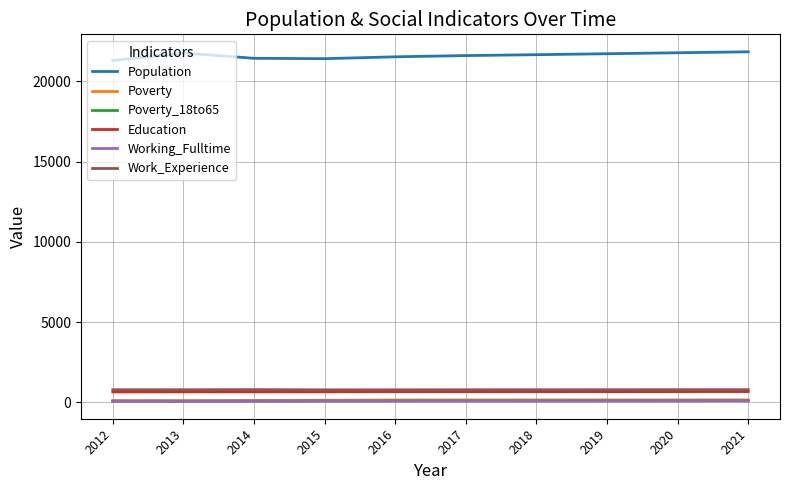

Which series has the largest total across all categories?

Population